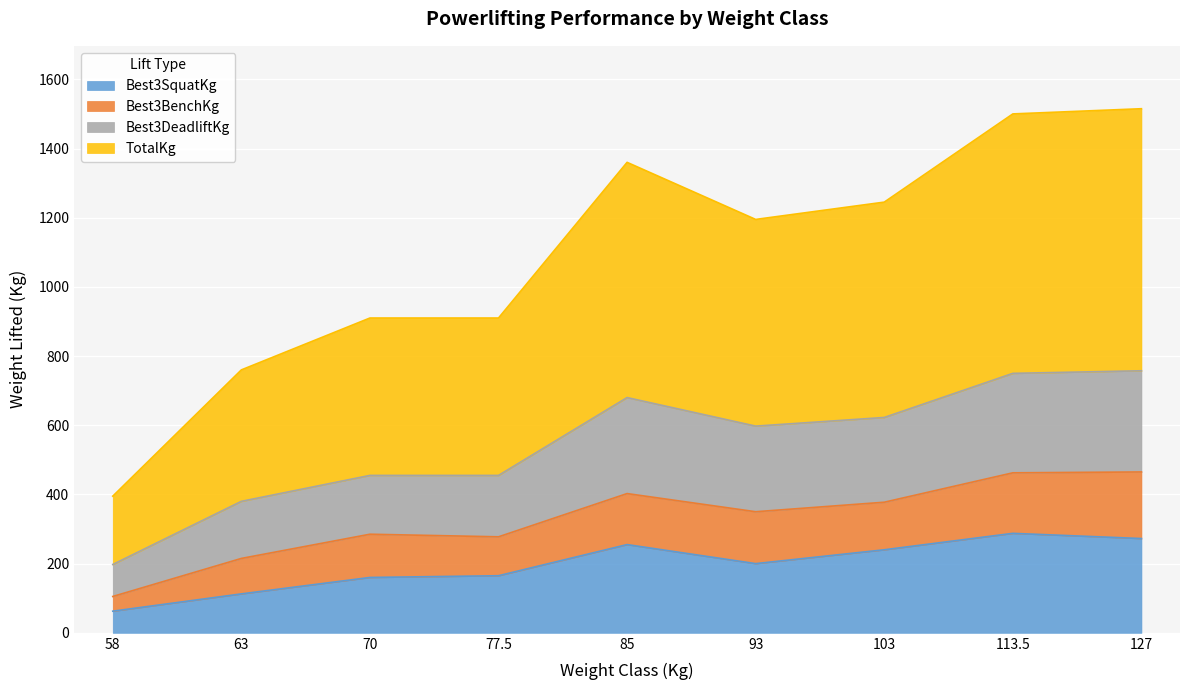

What is the minimum value for Best3SquatKg?

62.5